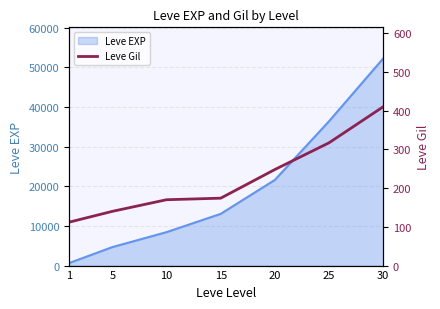

How many data points does each series have?

7